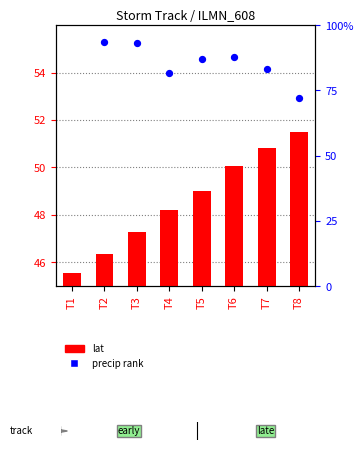

Which series reaches the minimum Y coordinate?

lat